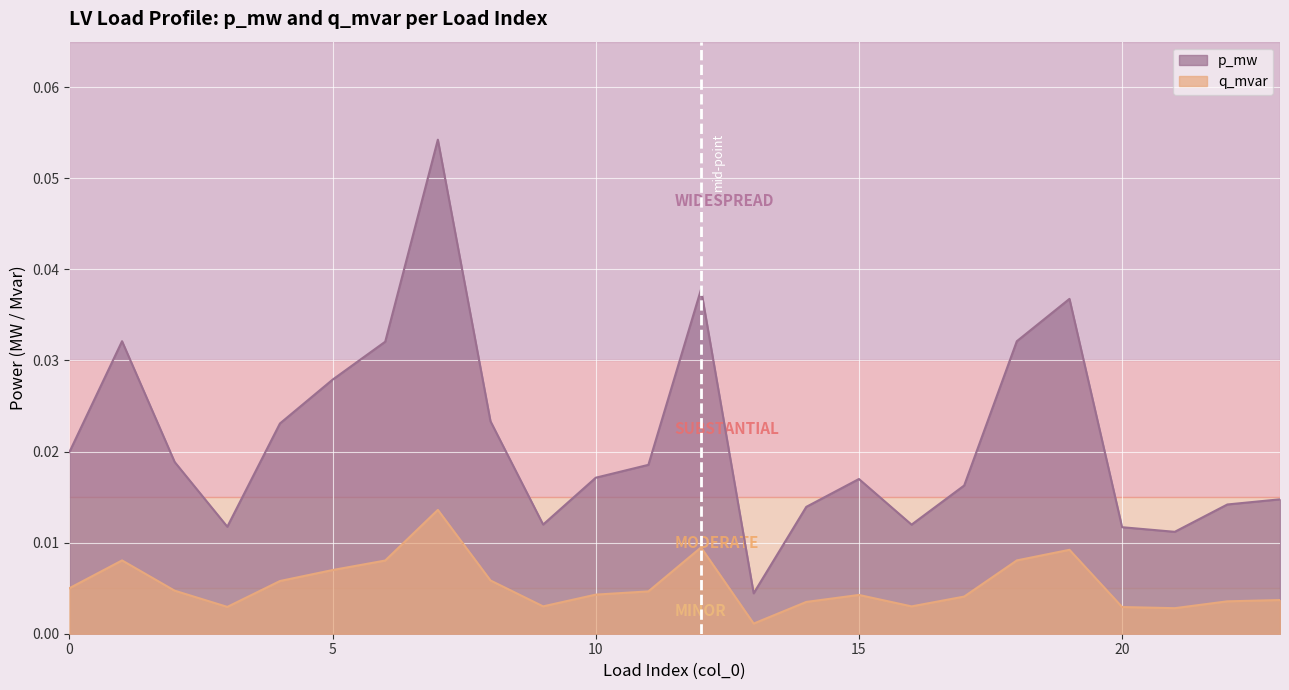

Is it true that q_mvar equals 0.1 at 7?

True